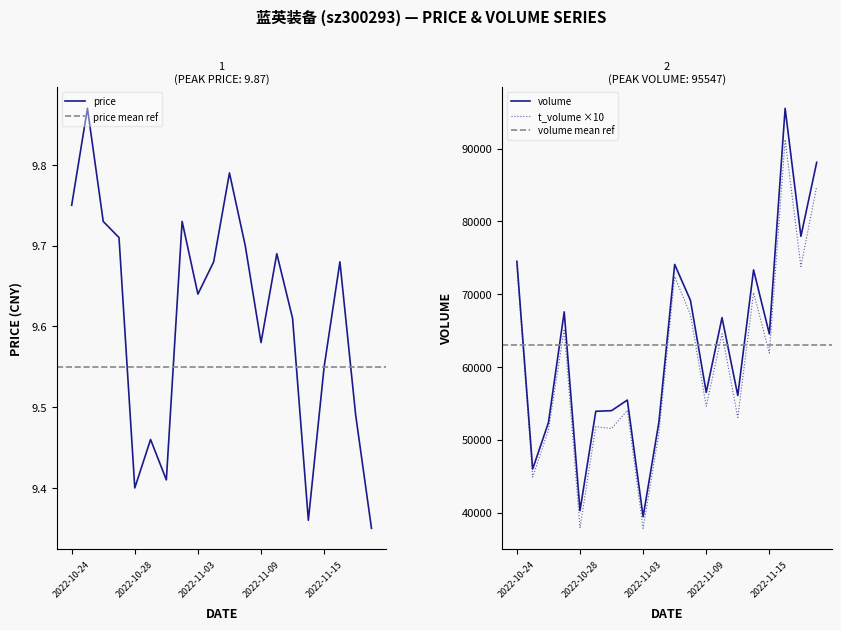

Read the price value at 2022-10-26.

9.7